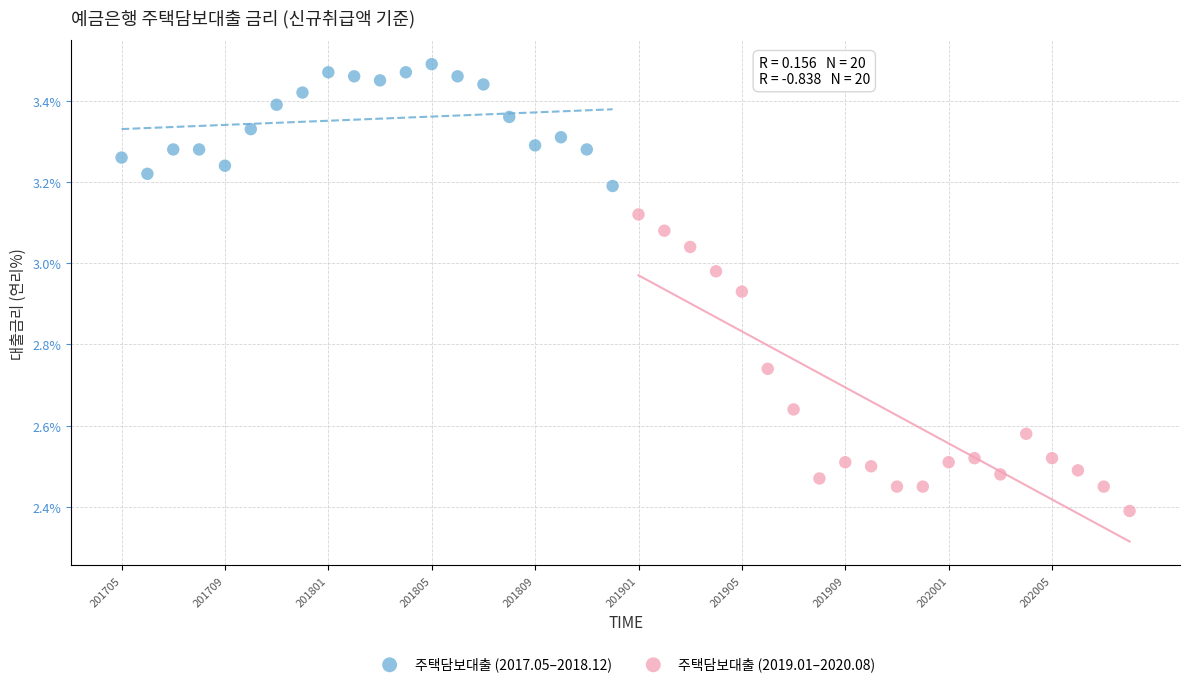

Which series reaches the minimum Y coordinate?

주택담보대출 (2019.01–2020.08)